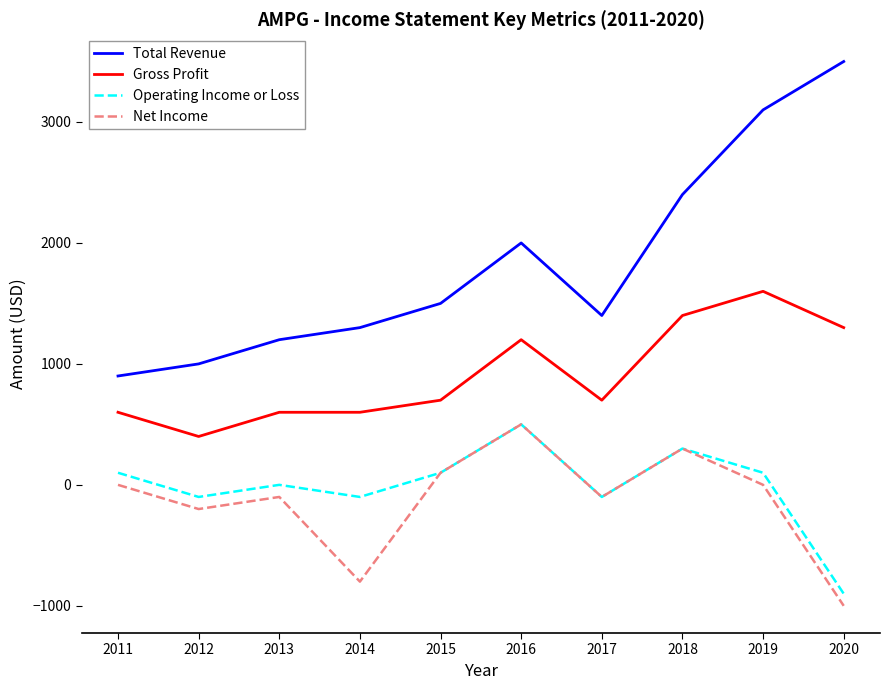

The value of Net Income at 2019 is 0. True or false?

True